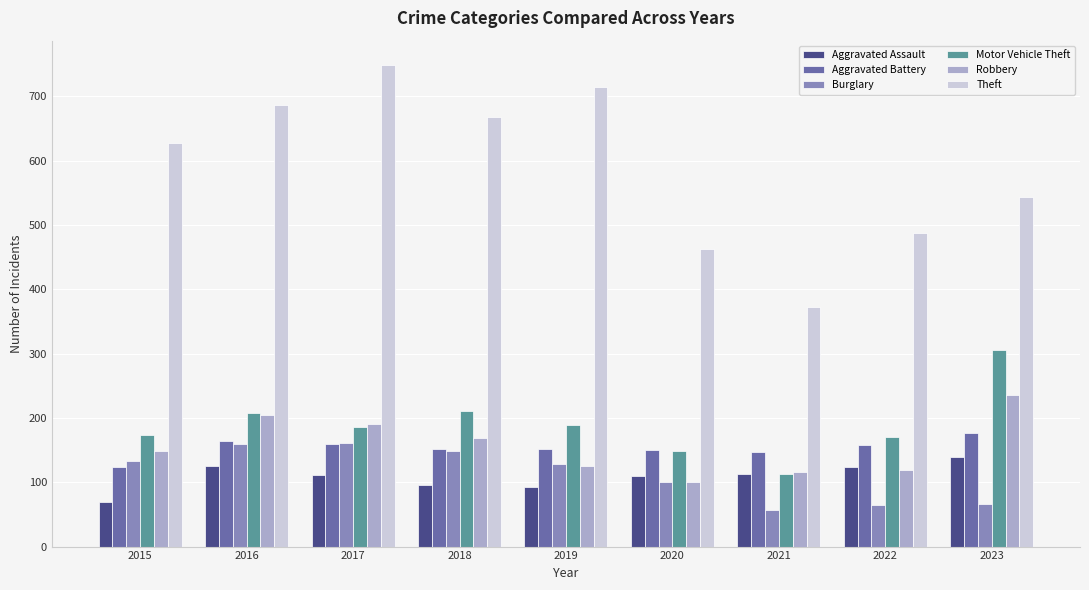

What are all the series names shown in the legend?

Aggravated Assault, Aggravated Battery, Burglary, Motor Vehicle Theft, Robbery, Theft